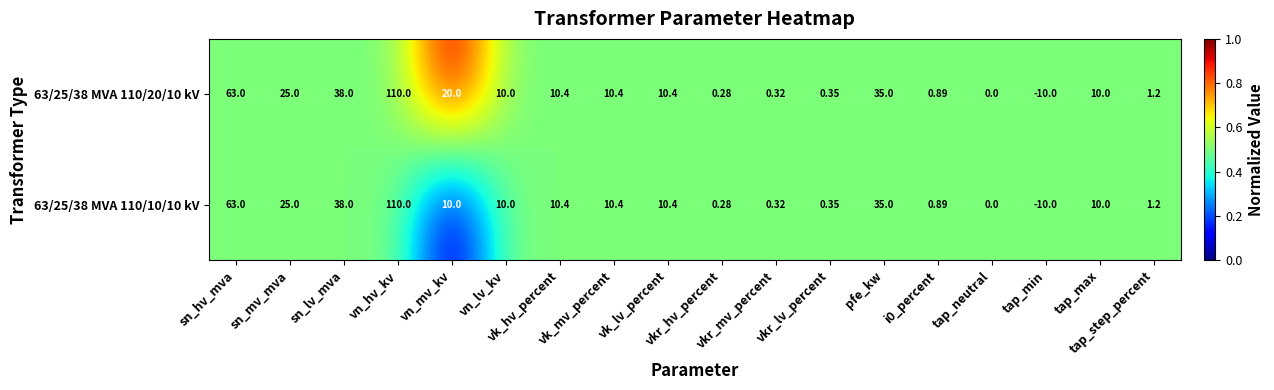

What is the maximum value shown in the chart?

110.0